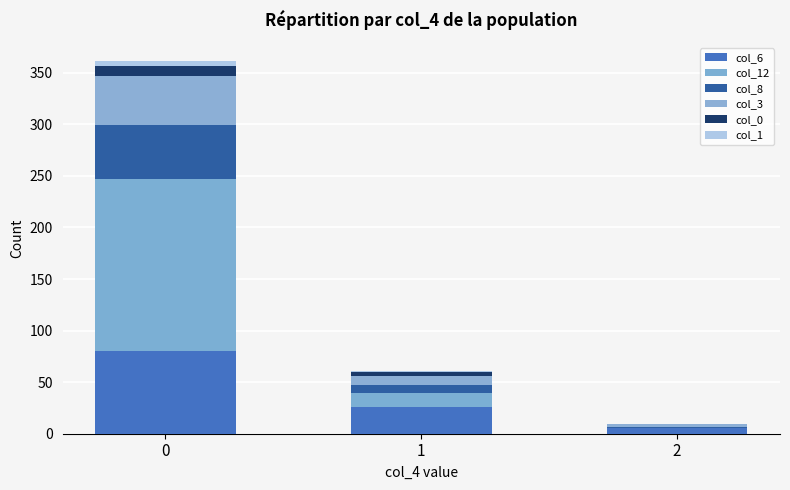

What is the average value of the col_1 series?

2